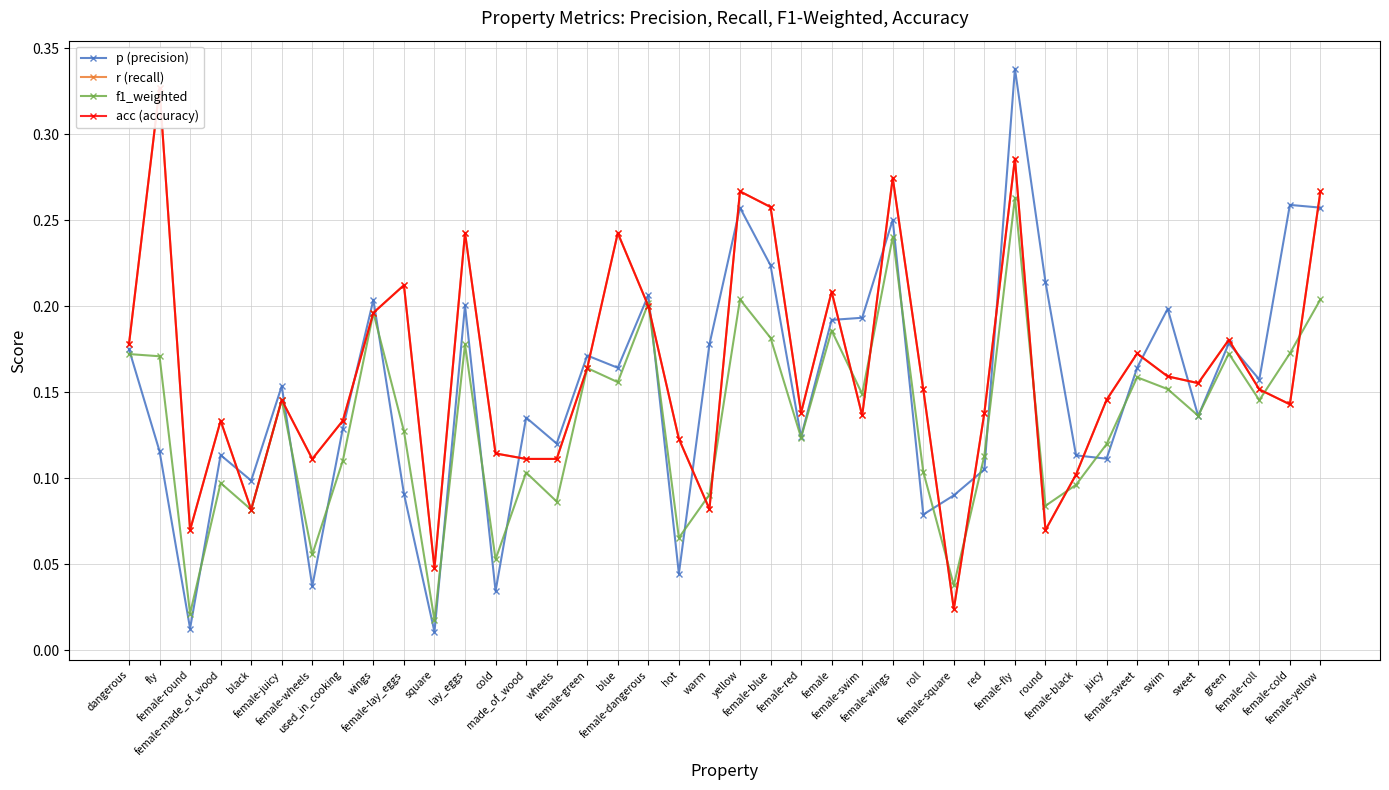

At made_of_wood, list the series in order from smallest to largest.

f1_weighted, r (recall), acc (accuracy), p (precision)